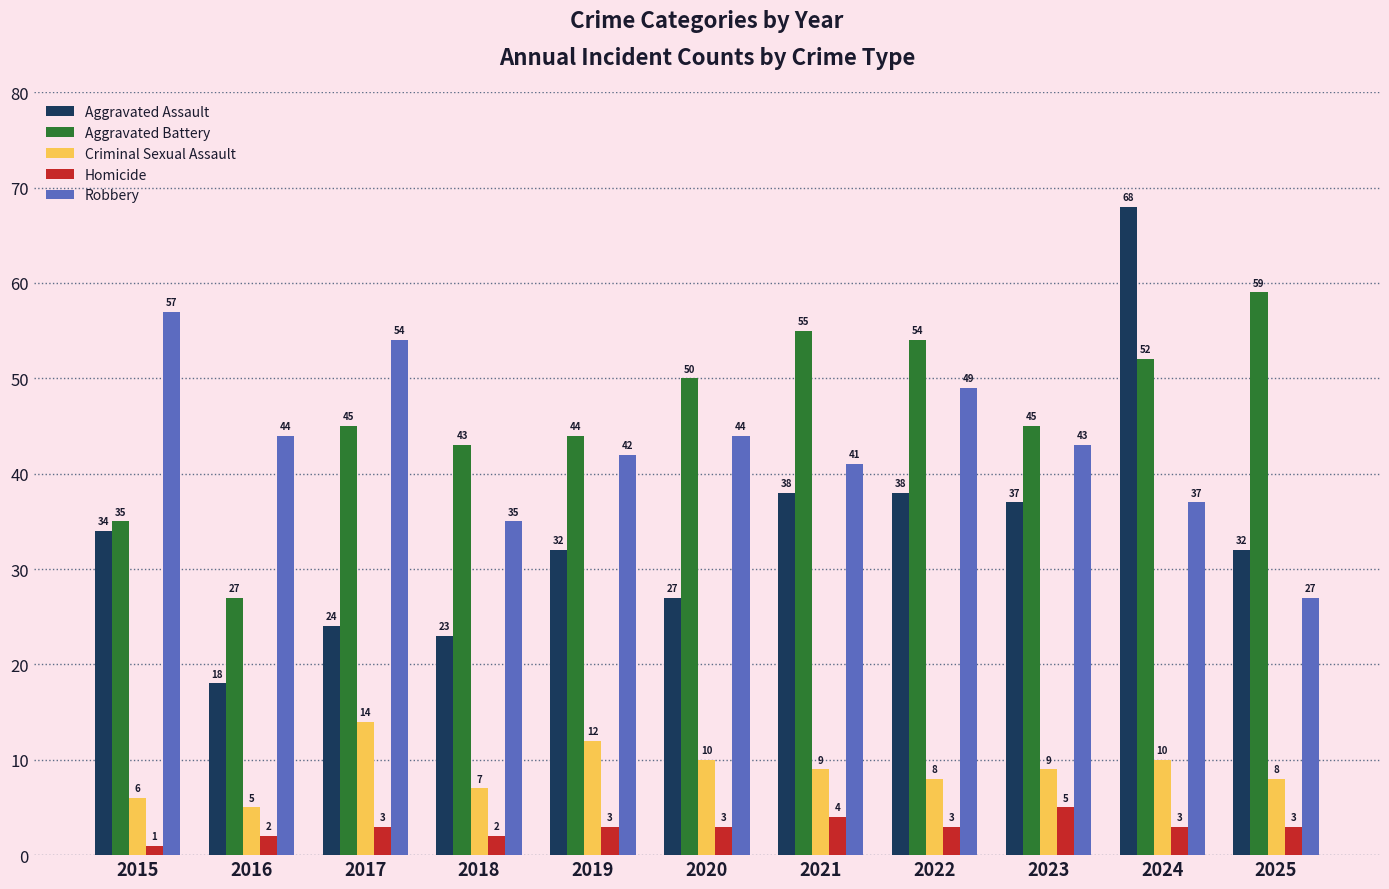

How many categories are shown in the chart?

11